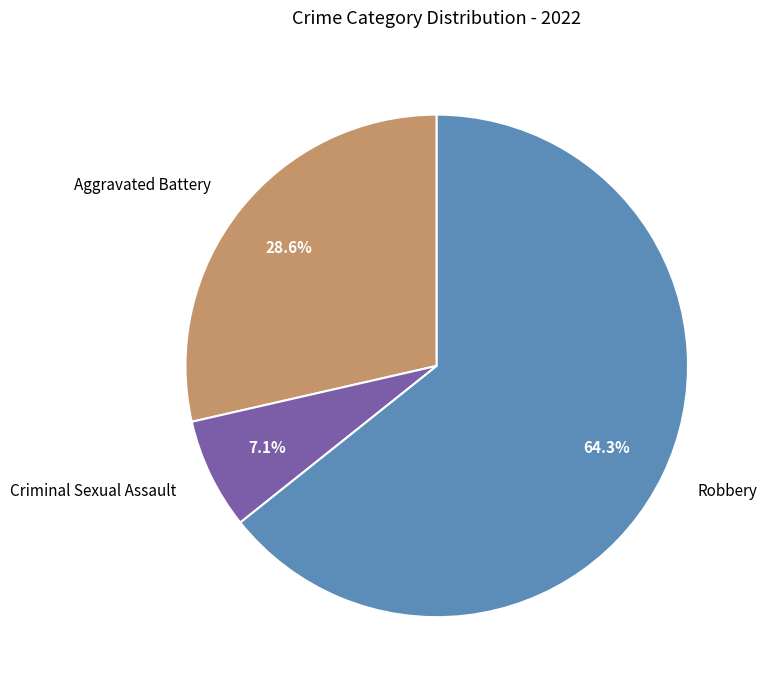

Does Criminal Sexual Assault represent more than half of the total?

No